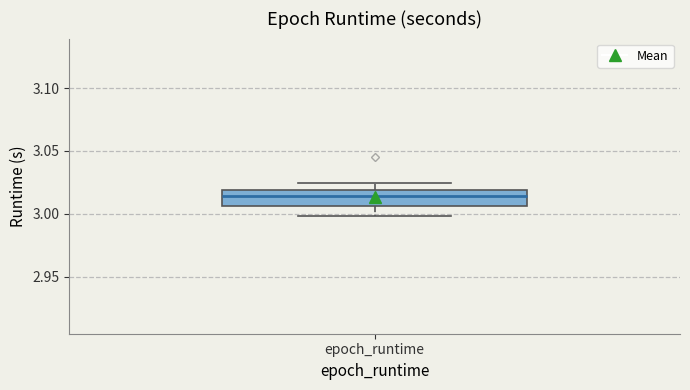

Transcribe this box plot: give where the median line is, the range the box spans, and where the two whiskers end, as read against the y-axis. The values are not printed on the chart, so give them approximately, as read against the axis.

median 3.015, box 3.005 to 3.020, whiskers 3.000 to 3.025